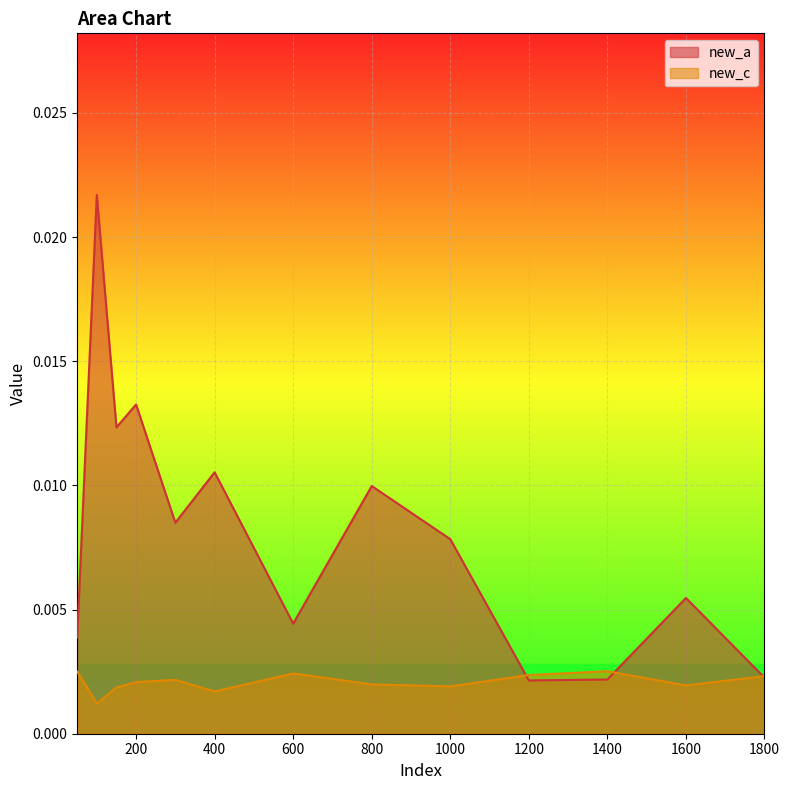

True or false: new_a has a value of 0.0 at 1600.

True